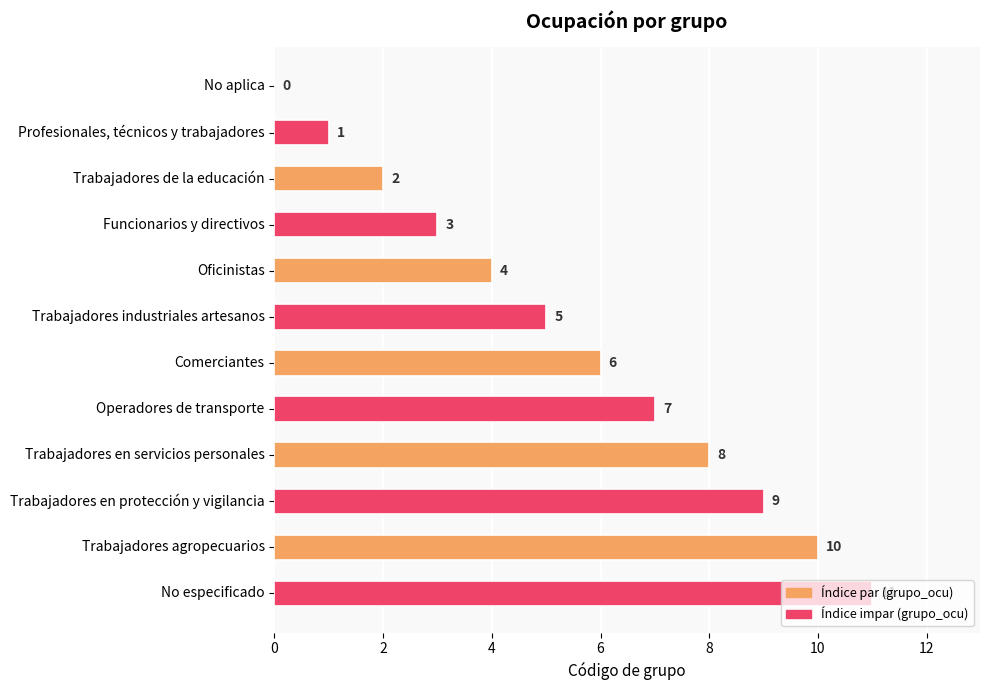

How many positive values are there?

11